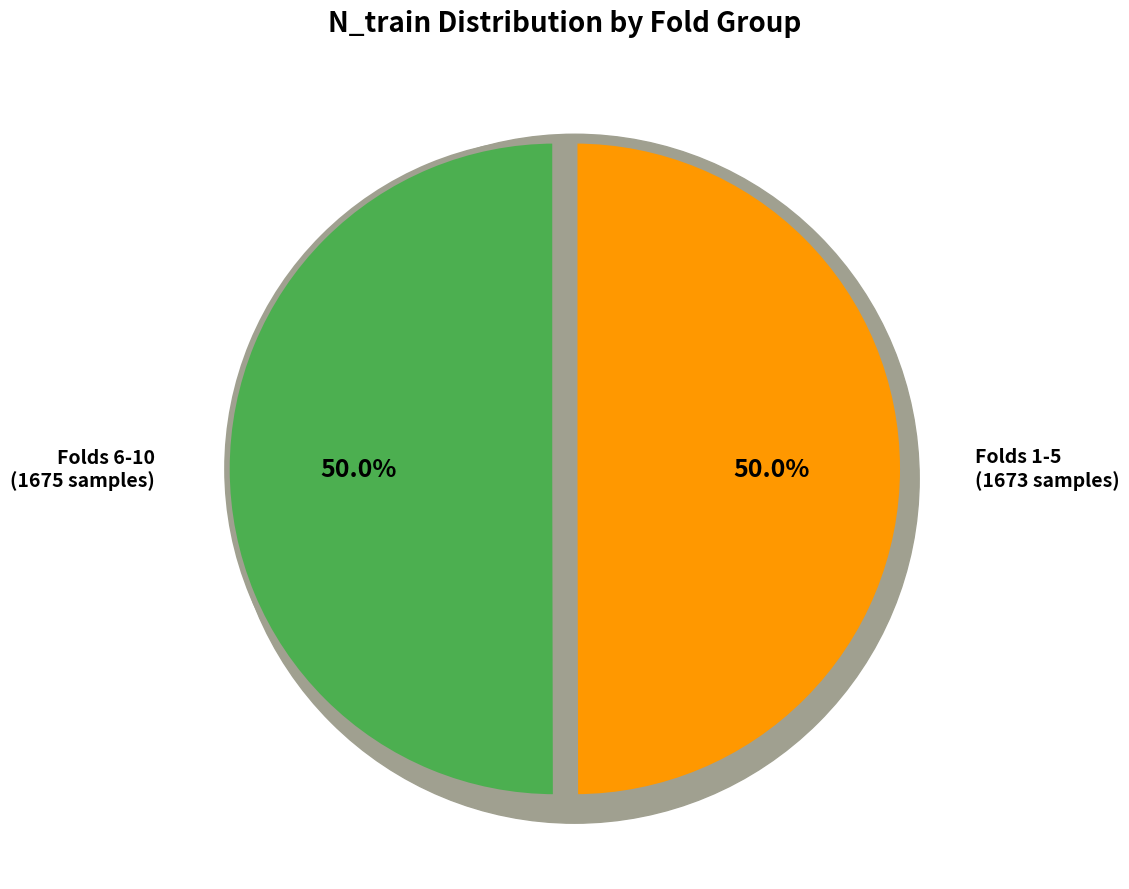

Does 8 represent more than half of the total?

No